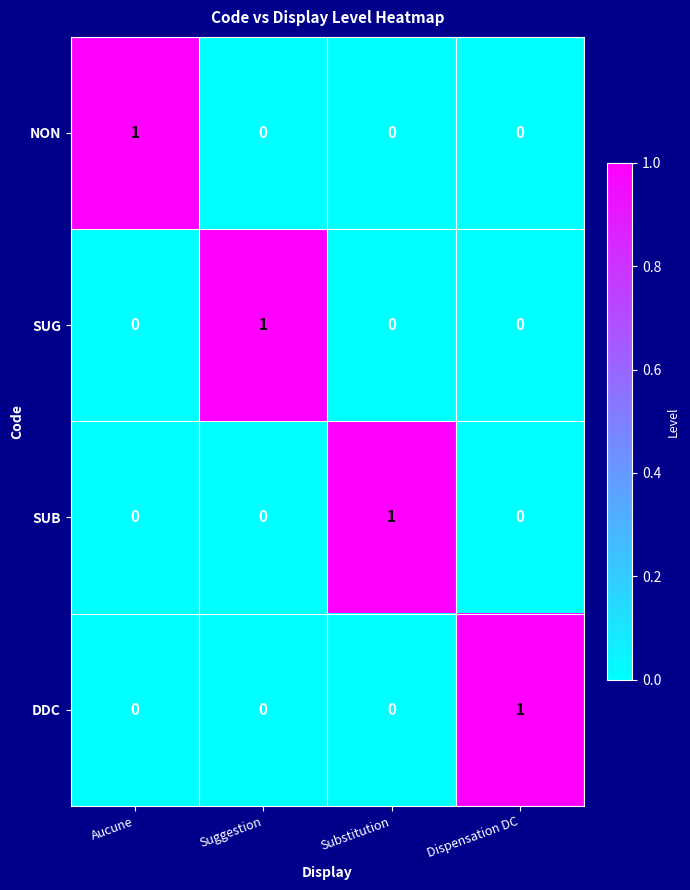

What is the spread (max minus min) of values at Suggestion?

1